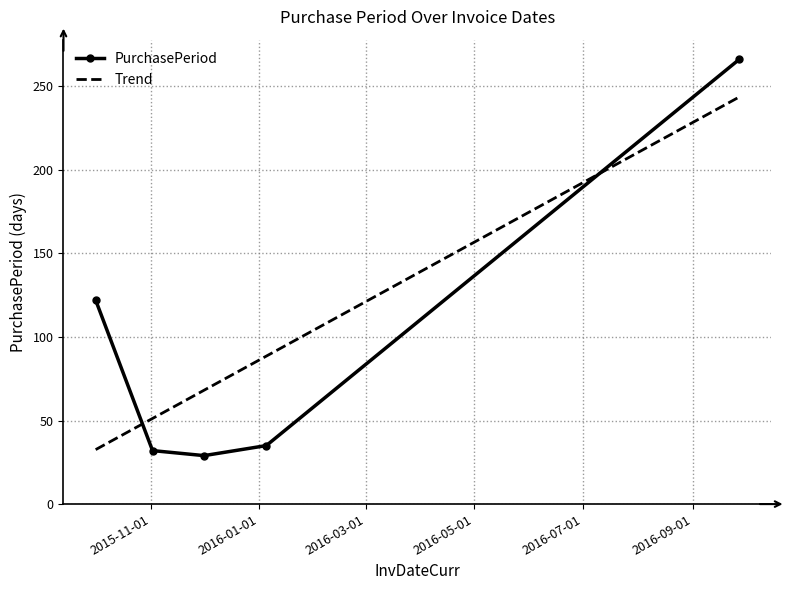

True or false: the data shows 32 at 2015-11-02.

True